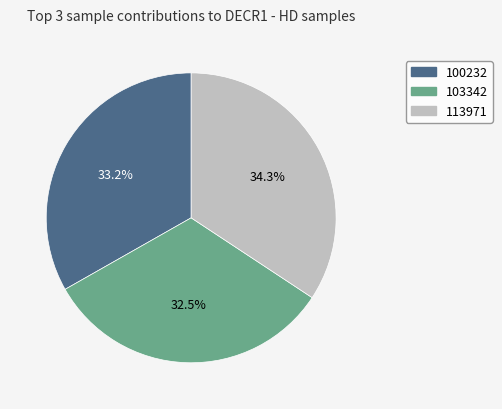

The 113971 slice represents 46% of the pie. True or false?

False